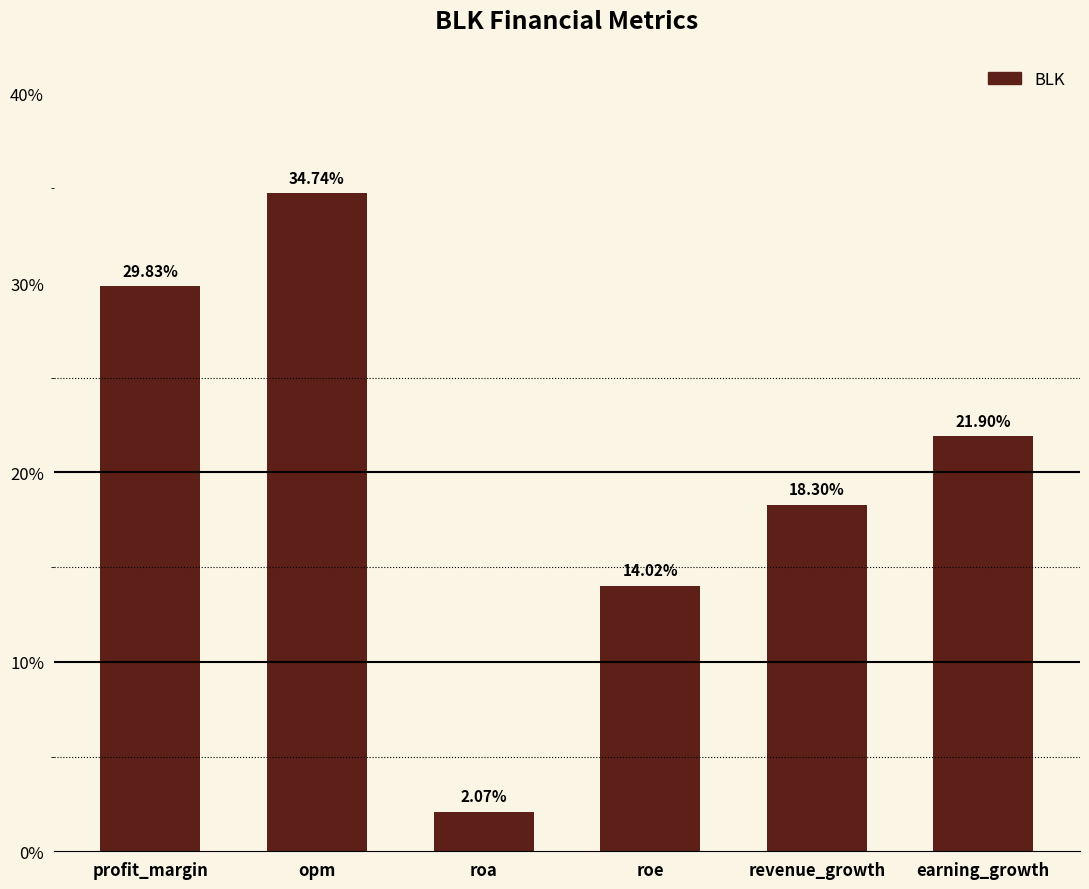

Does the chart contain stacked bars?

No